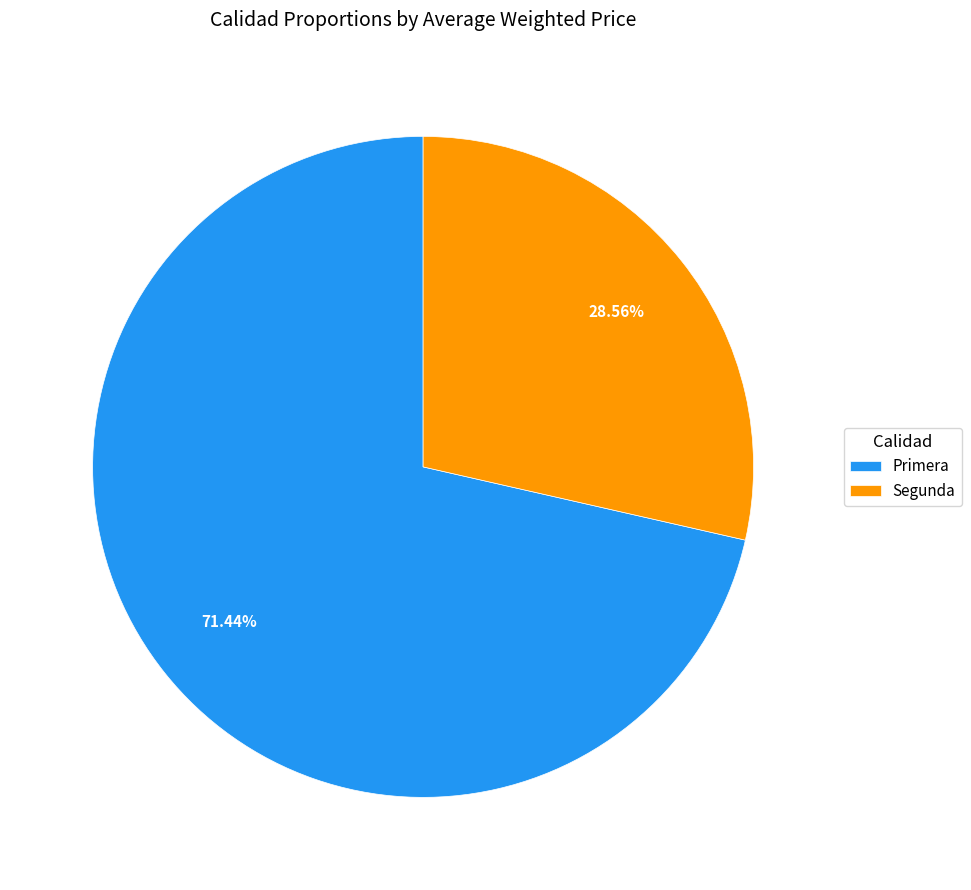

Which category has the biggest portion of the pie?

Primera